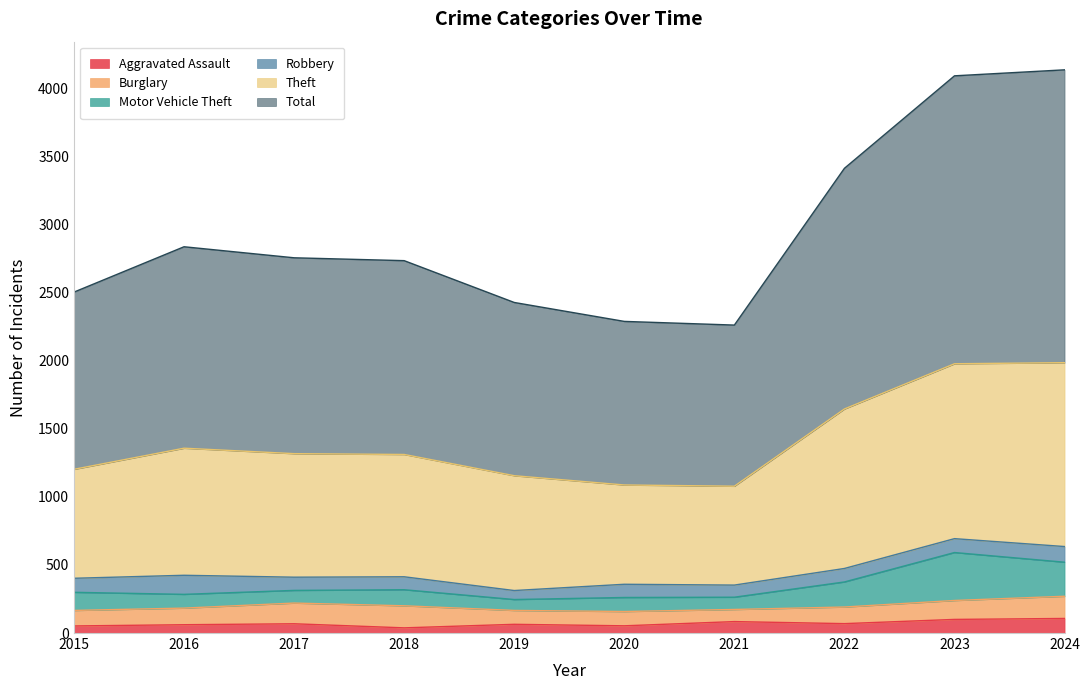

What is the greatest value displayed?

4135